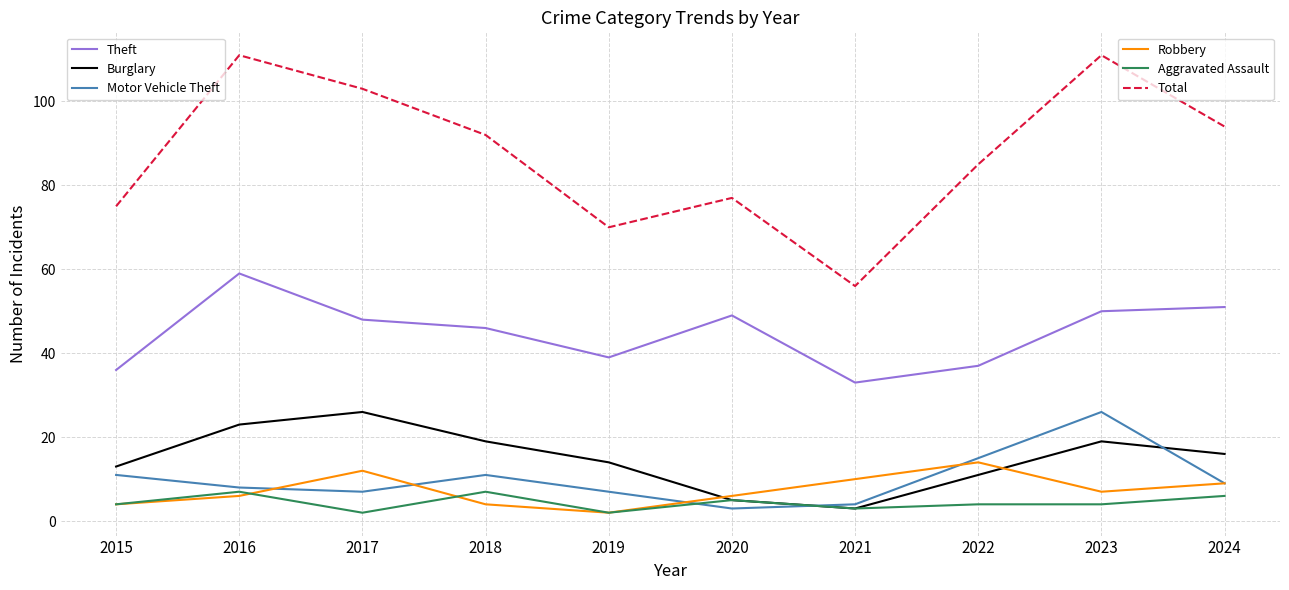

What is the maximum value shown in the chart?

111